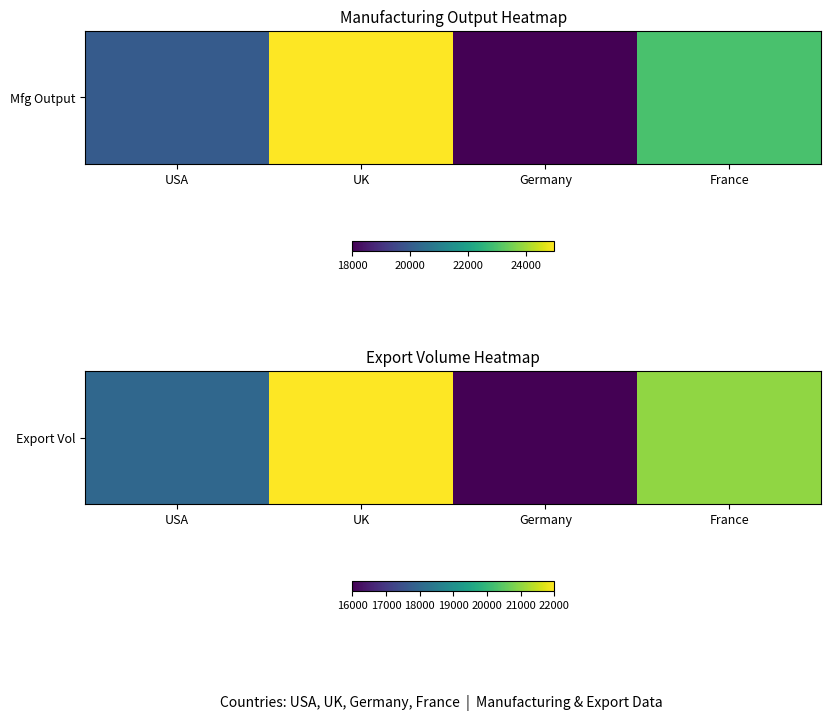

What is the sum of all values?

77000